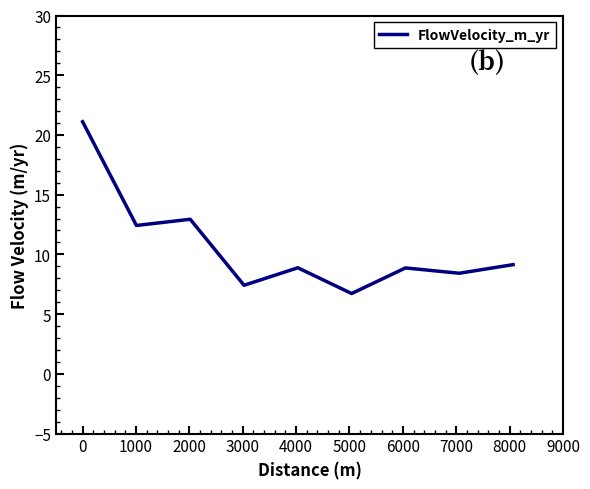

What is the minimum value shown in the chart?

6.7